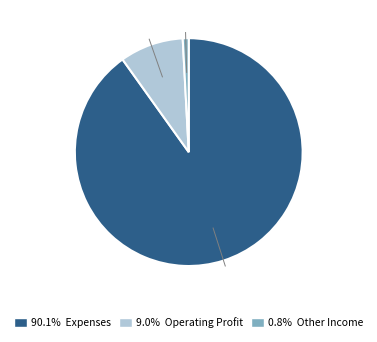

Approximately how many times larger is the value at 90.1% Expenses compared to 0.8% Other Income?

106.5